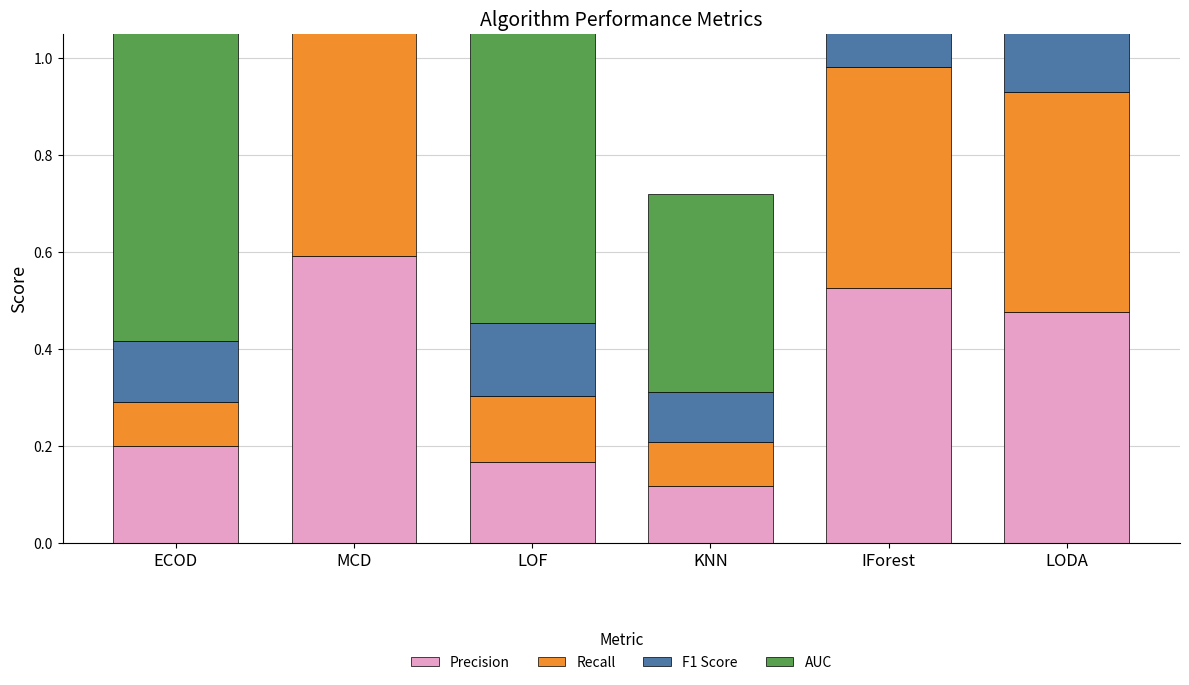

Which series has the largest total across all categories?

AUC